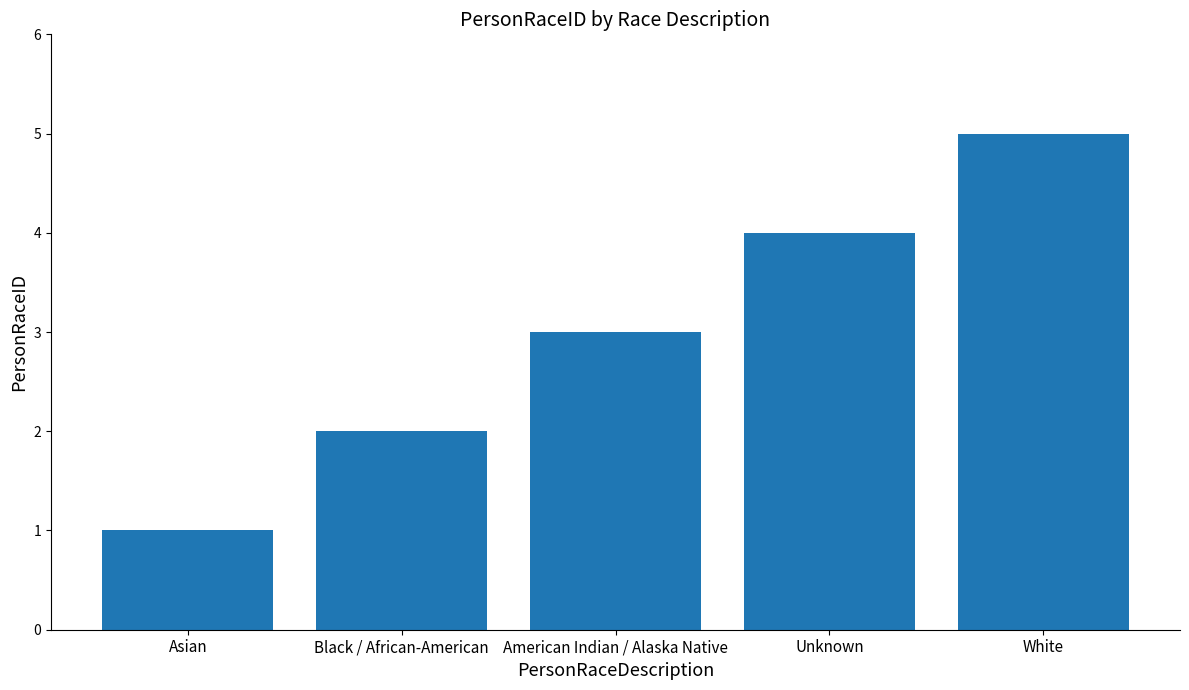

Rank the categories by value from lowest to highest.

Asian, Black / African-American, American Indian / Alaska Native, Unknown, White